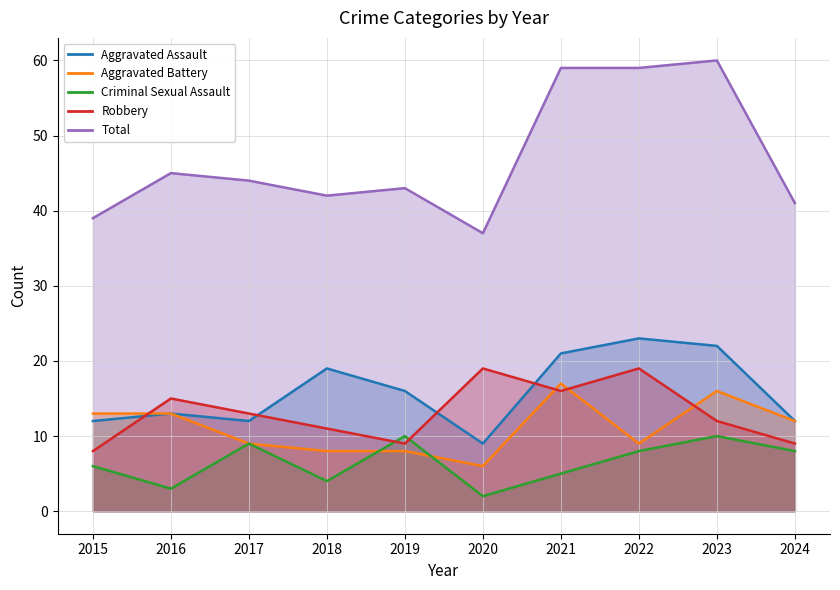

True or false: Total has a value of 39 at 2015.

True